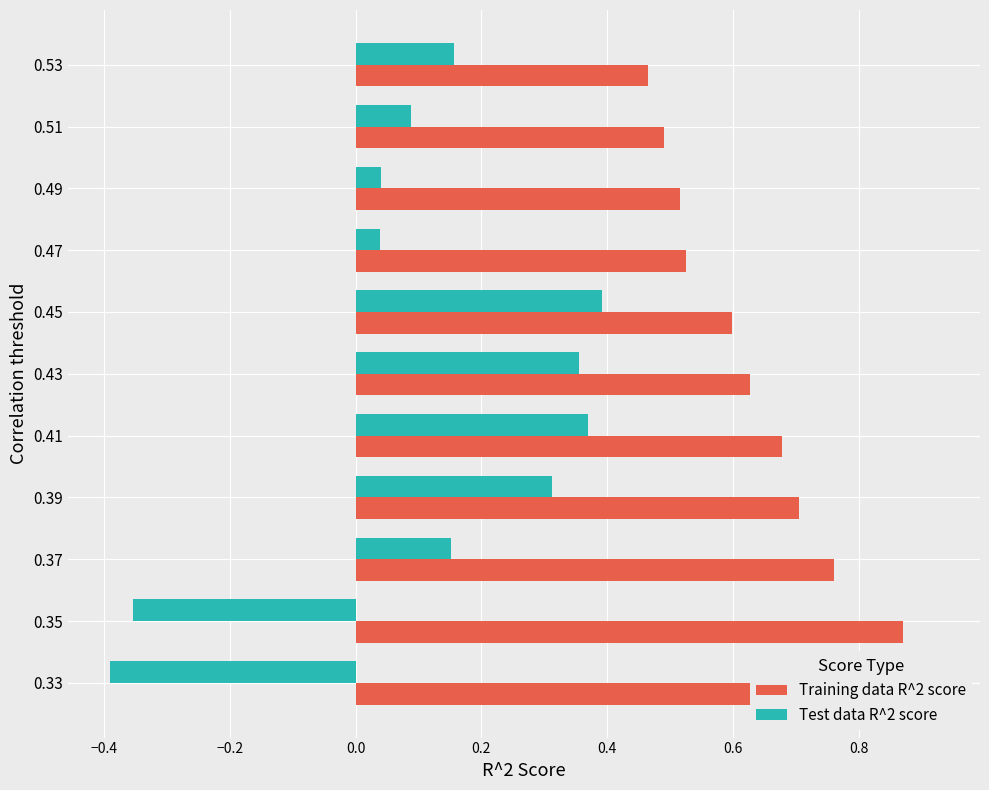

What is the lowest value of the Test data R^2 score series?

-0.4